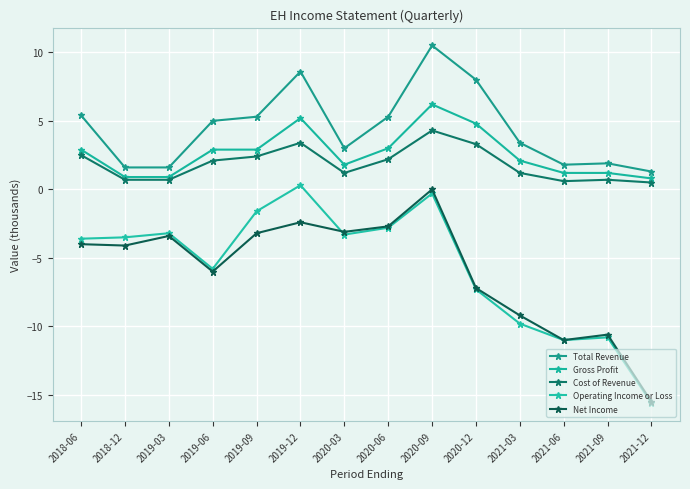

Between which two adjacent categories do Operating Income or Loss and Net Income first intersect?

2019-12 and 2020-03